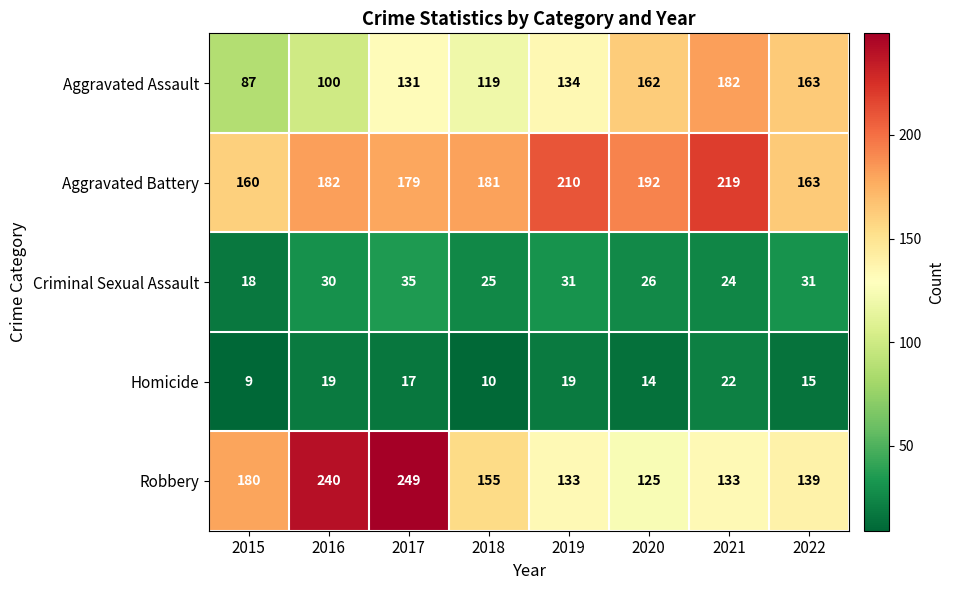

List the series in order of their peak value, highest first.

Robbery, Aggravated Battery, Aggravated Assault, Criminal Sexual Assault, Homicide